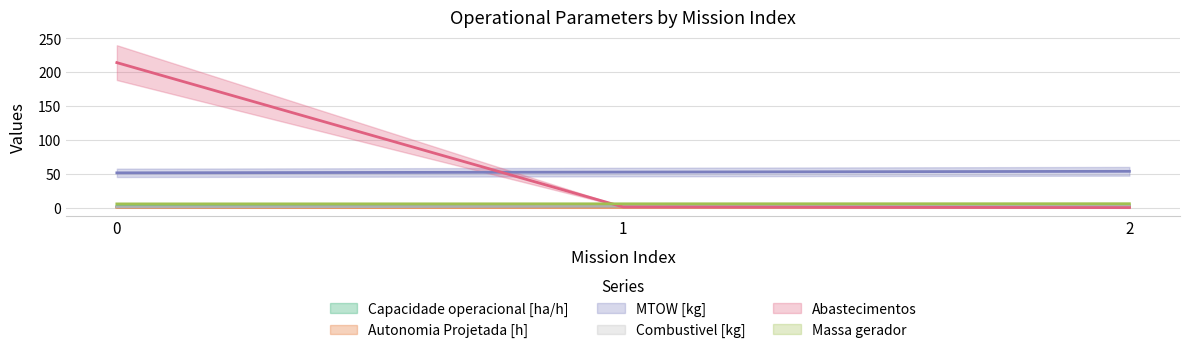

How many Capacidade operacional [ha/h] values are between 1 and 2?

3